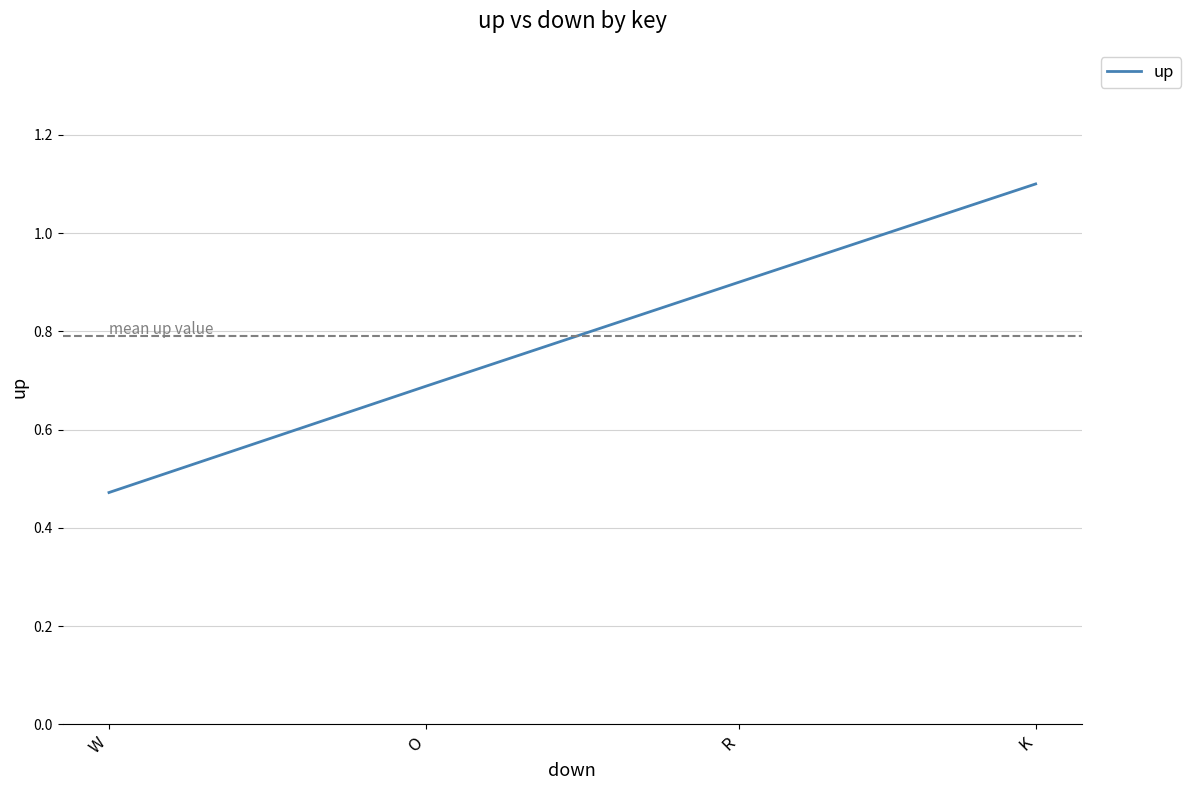

What is the difference between the second highest and minimum values?

0.4